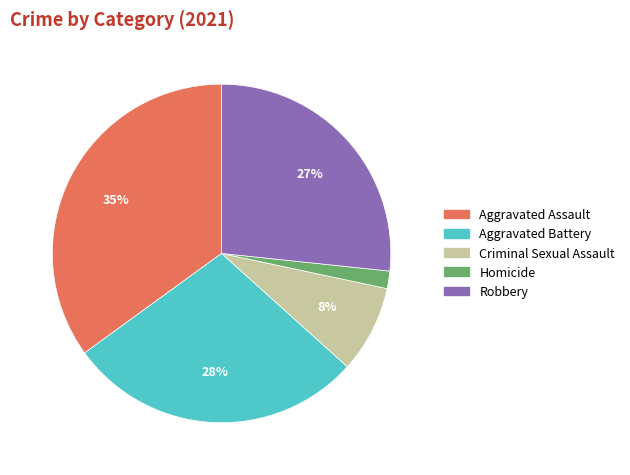

Rank the categories by value from highest to lowest.

Aggravated Assault, Aggravated Battery, Robbery, Criminal Sexual Assault, Homicide